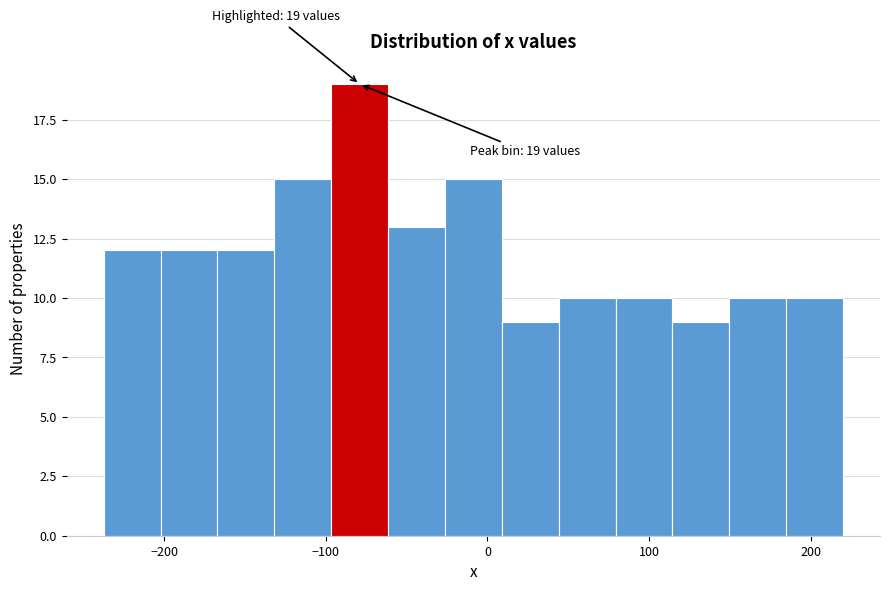

Read against the x-axis, roughly where is the centre of the tallest bar?

-80